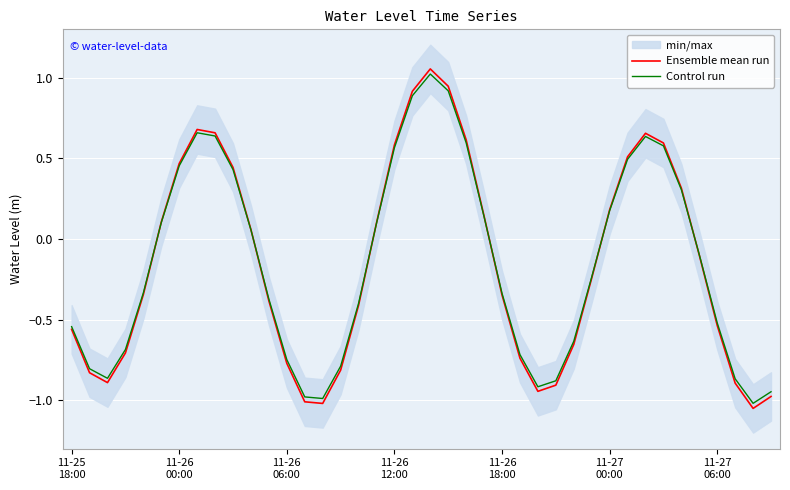

How many negative values does the Control run series have?

22